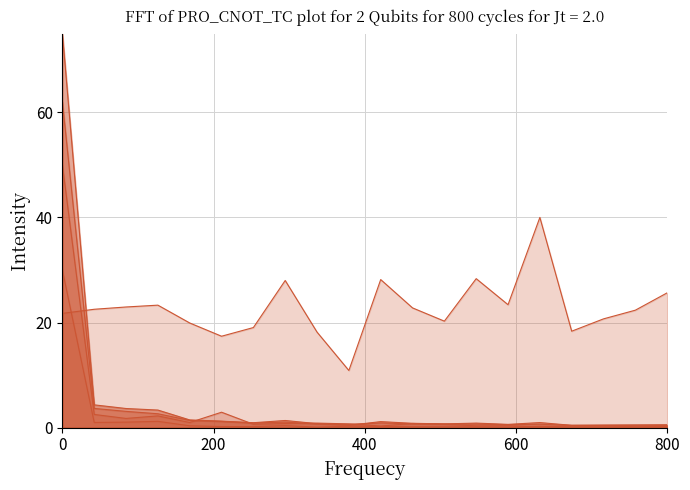

How many lines are shown in the chart?

5